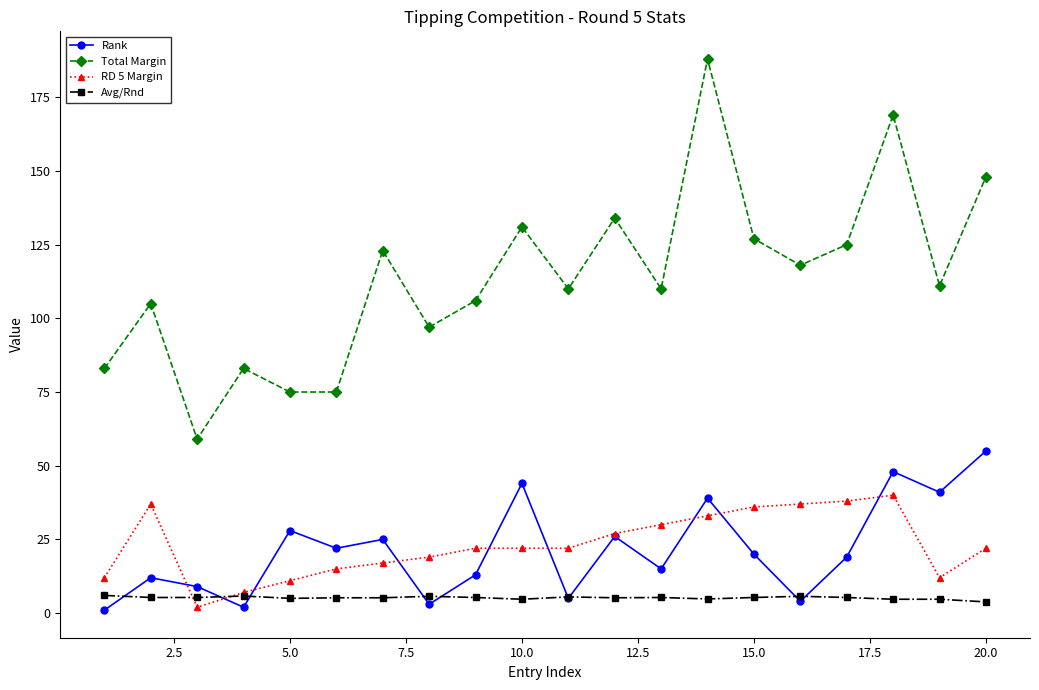

How many series are shown in this chart?

4